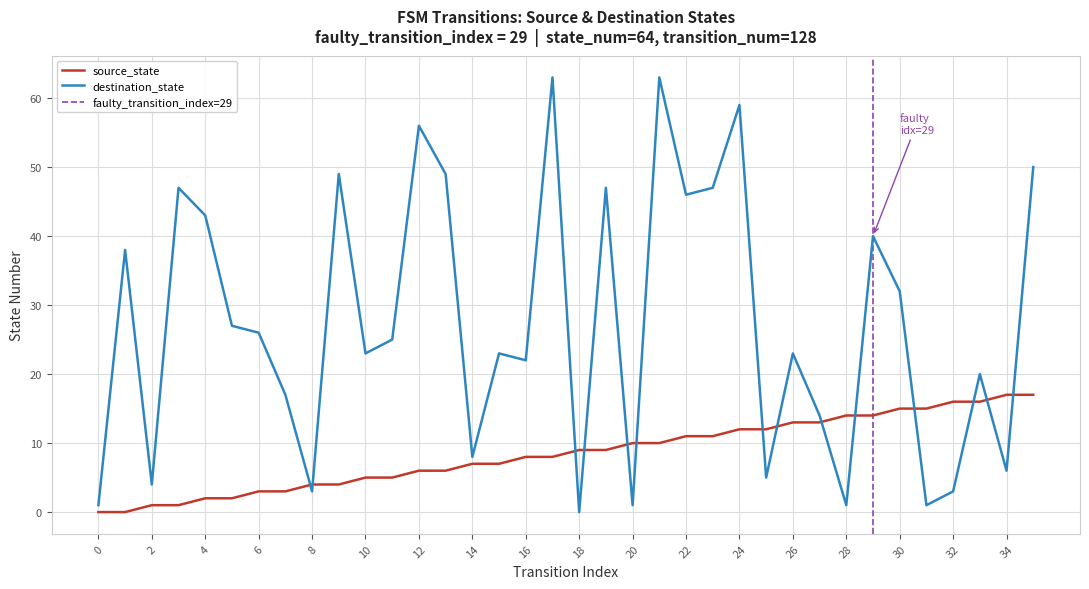

What are all the series names shown in the legend?

source_state, destination_state